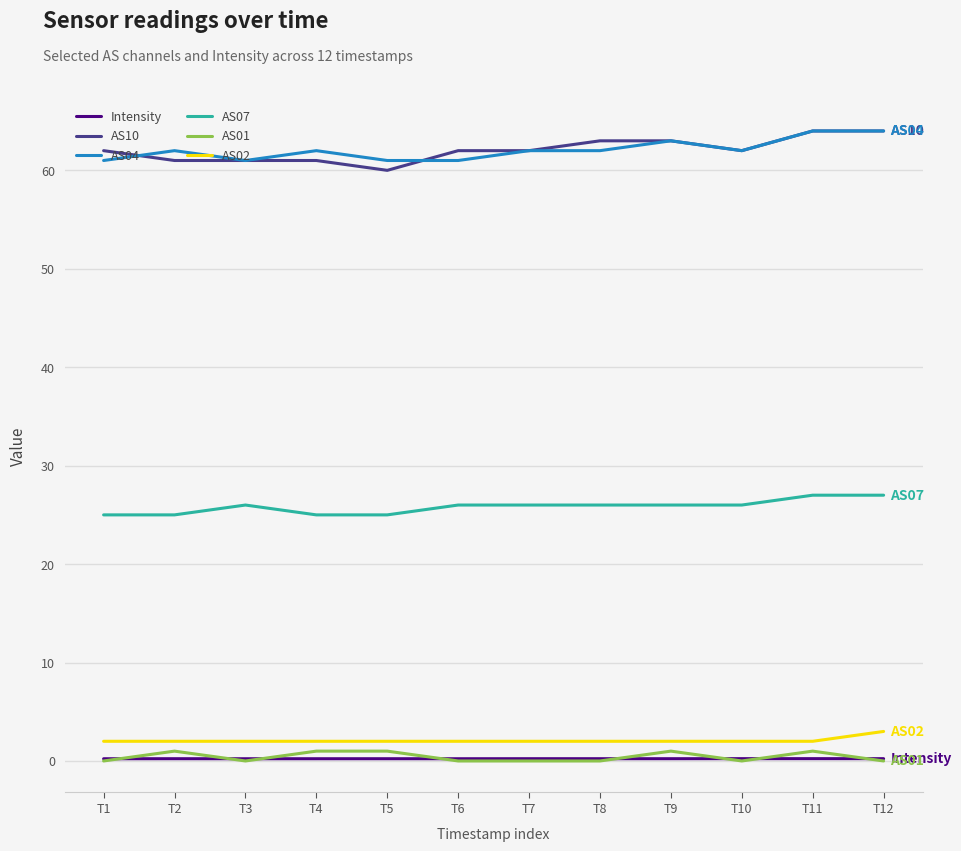

The AS10 series shows 64.0 at T12. True or false?

True